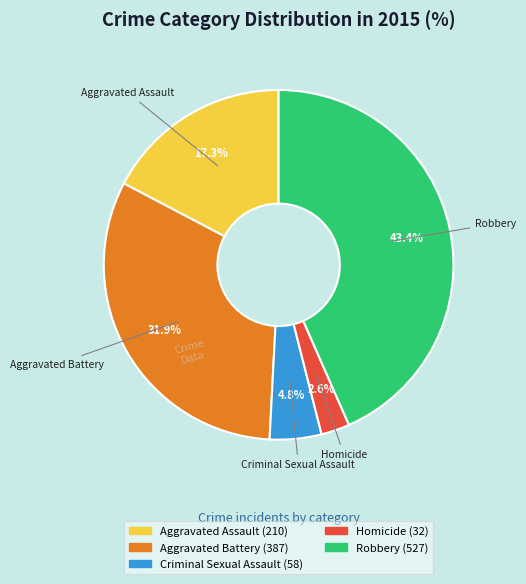

How many slices are in this pie chart?

5